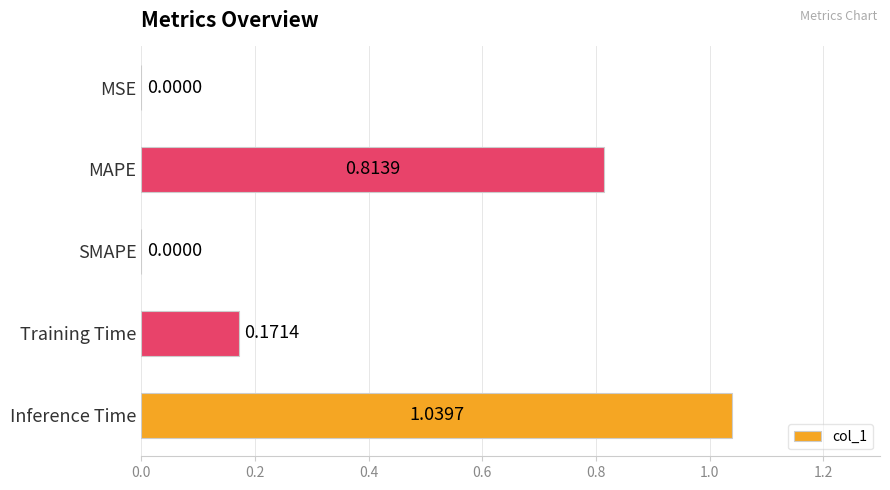

Which label corresponds to the largest value in the chart?

Inference Time